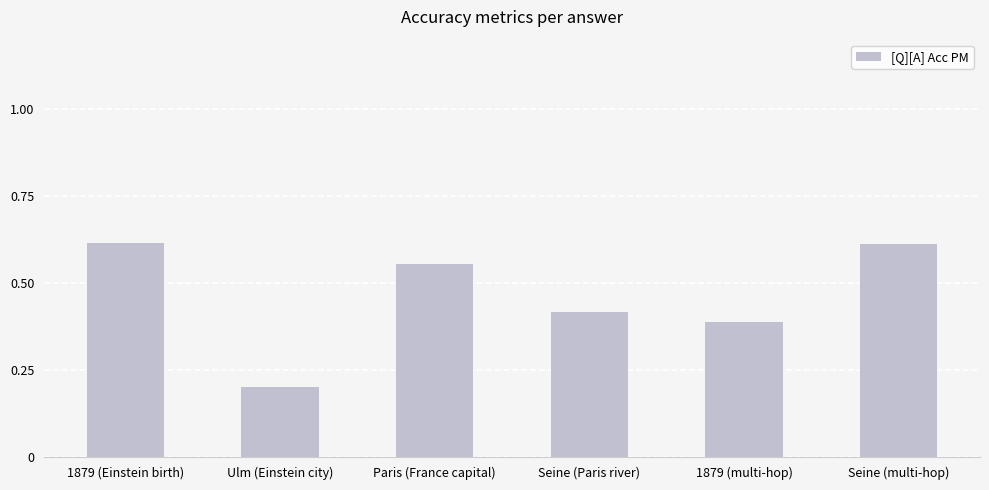

The chart shows a value of 0.4 at Ulm (Einstein city). True or false?

False